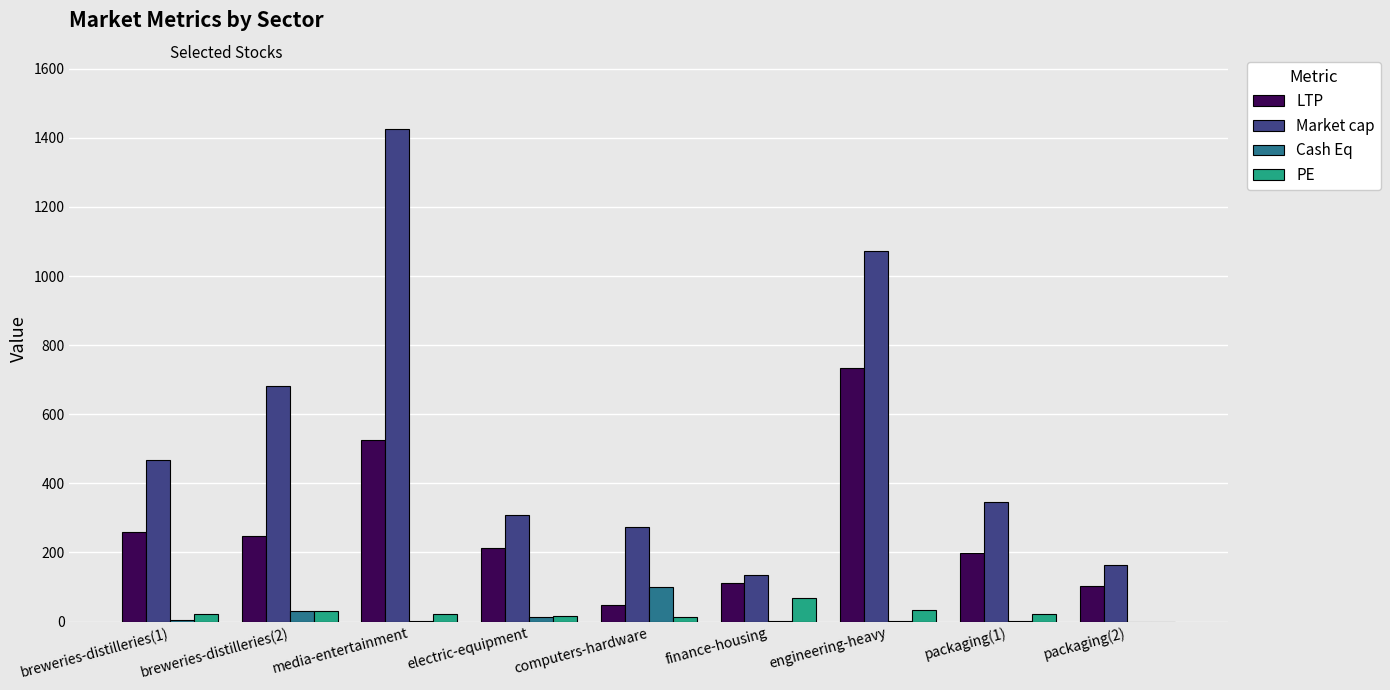

What is the sum of the Market cap values at packaging(1) and breweries-distilleries(2)?

1029.9